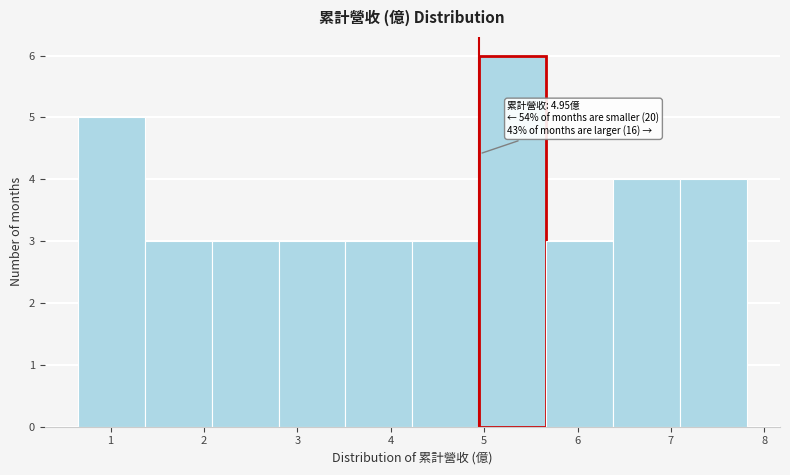

Over which range of the x-axis is the bar tallest?

4.9 to 5.7